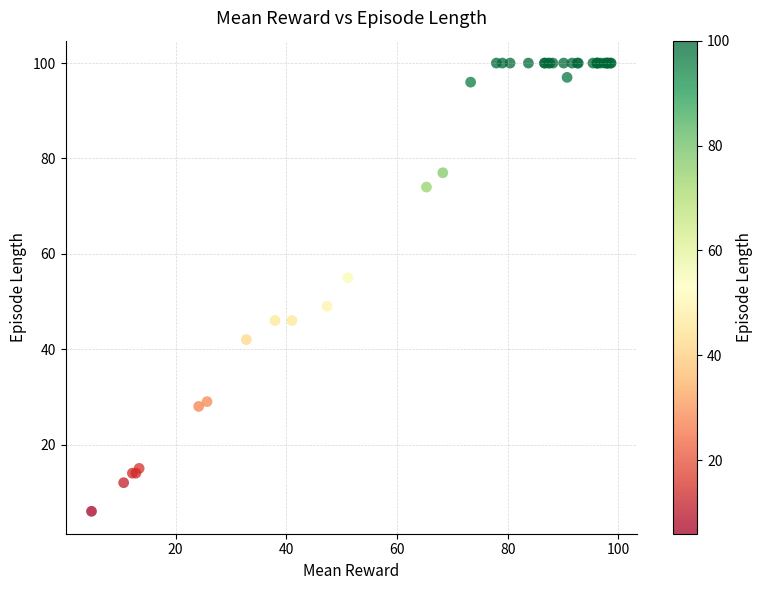

What Y value in the scatter plot is closest to 53?

55